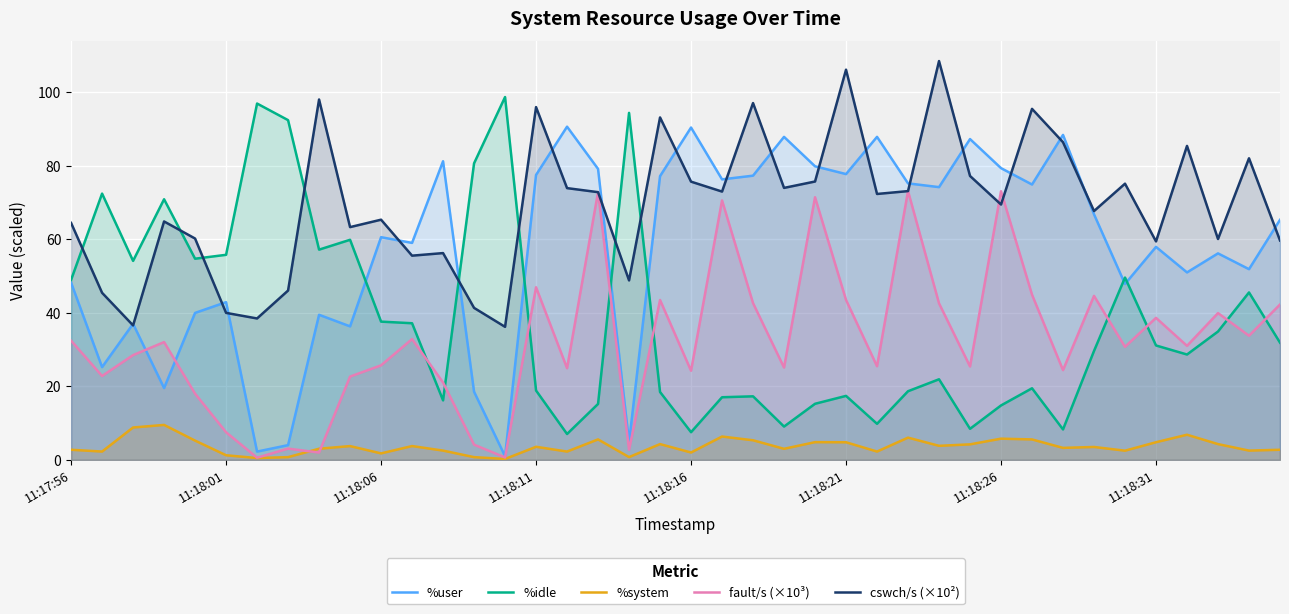

What is the difference between the %idle values at 22 and 39?

14.6